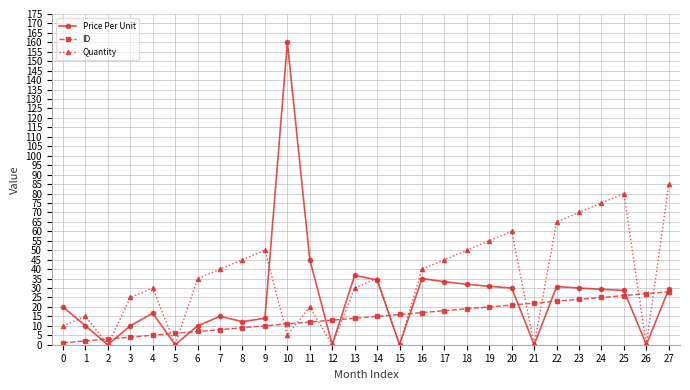

How many times do ID and Quantity cross each other?

14